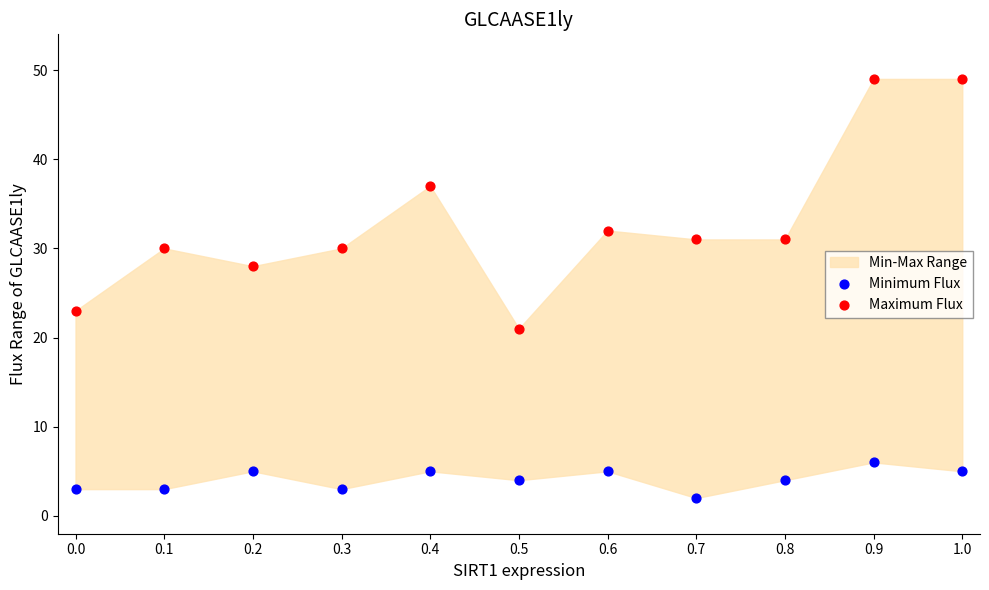

Which series reaches the minimum Y coordinate?

Minimum Flux